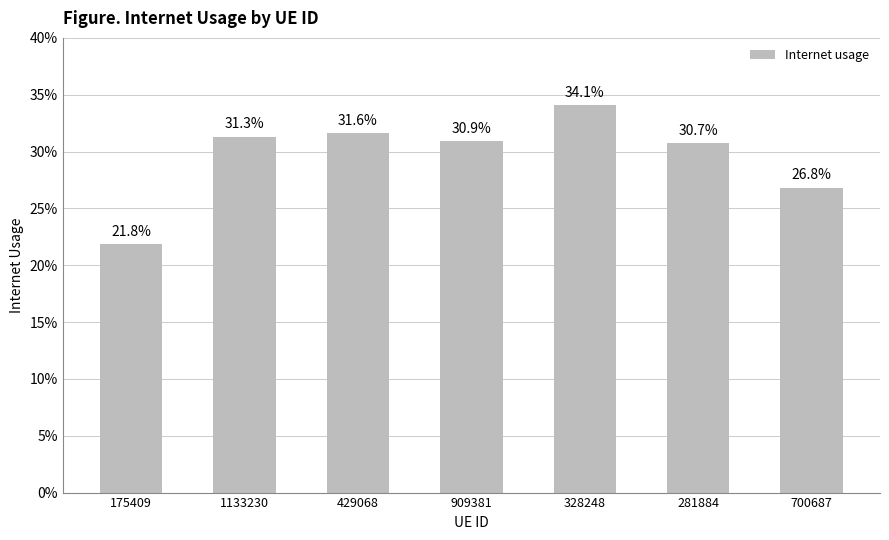

True or false: the data shows 0.2 at 429068.

False